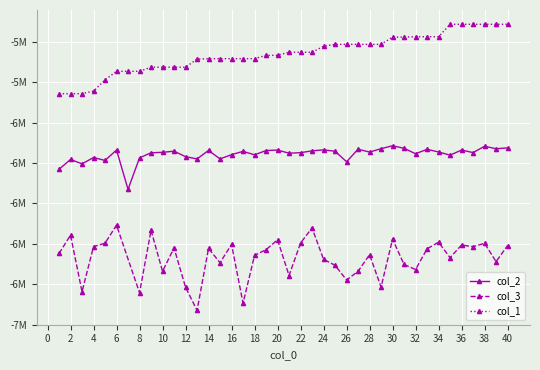

At which category does col_2 reach its first local peak?

2